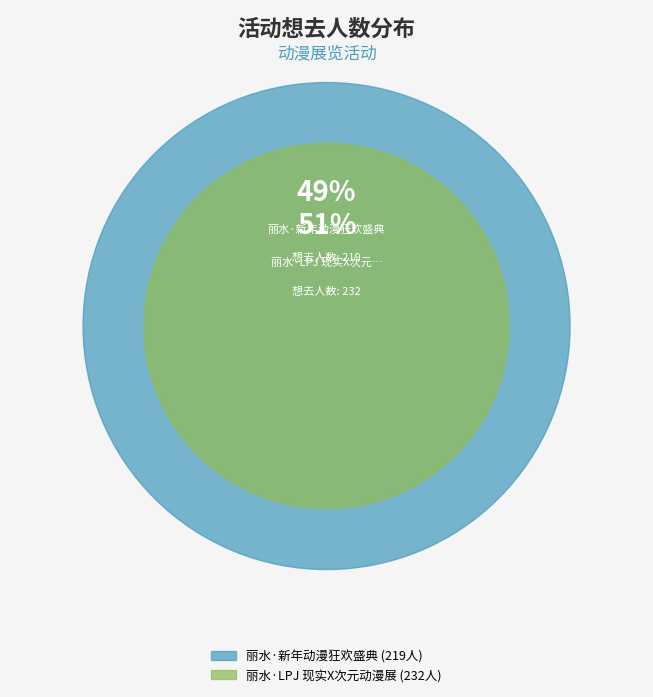

Count the number of slices in the pie.

2